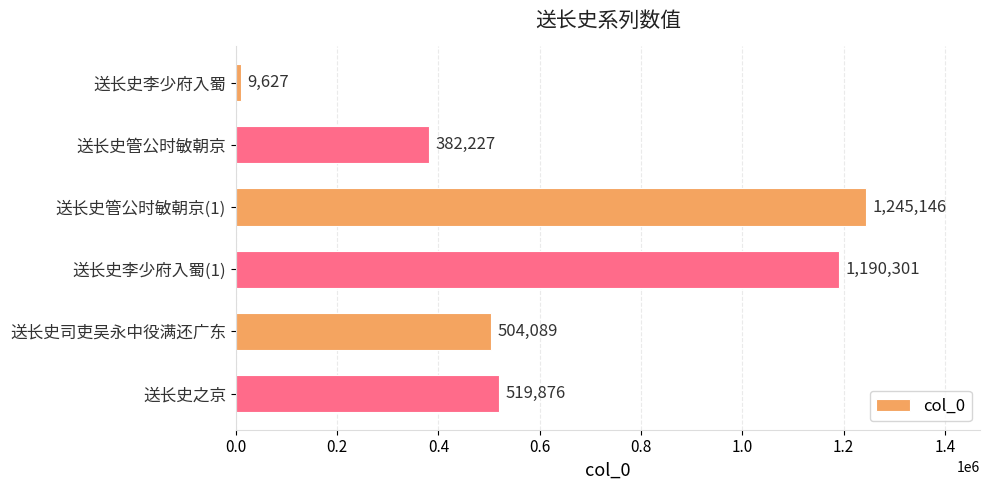

The chart shows a value of 833369 at 送长史司吏吴永中役满还广东. True or false?

False